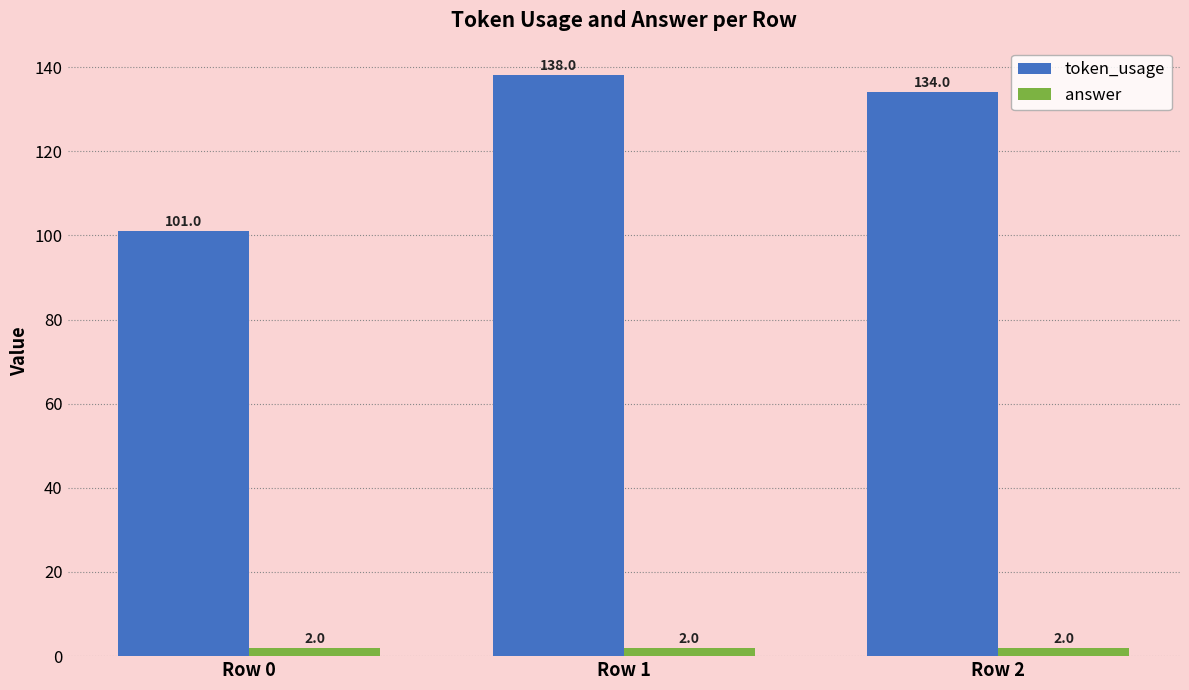

What is the lowest value of the answer series?

2